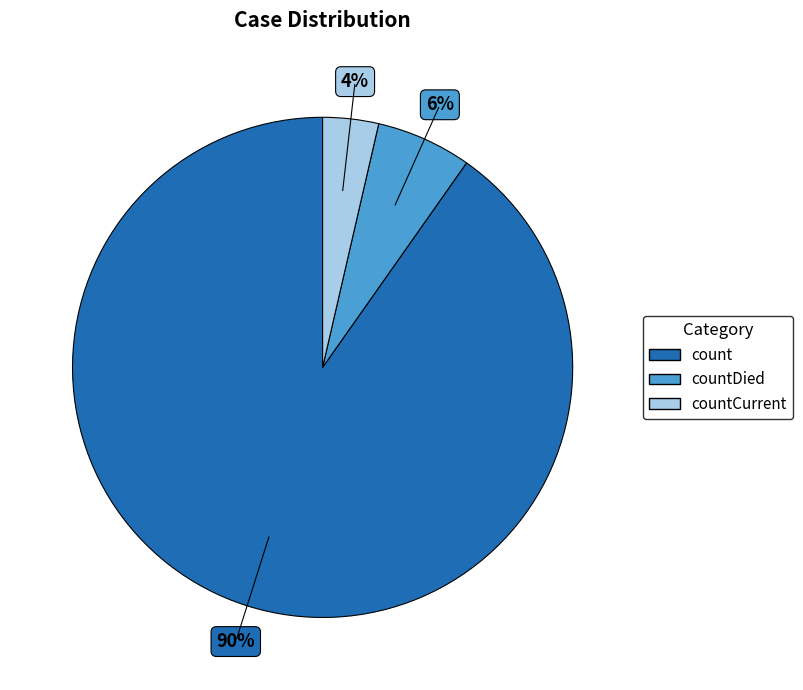

To the nearest percent, what is the average slice percentage?

33%